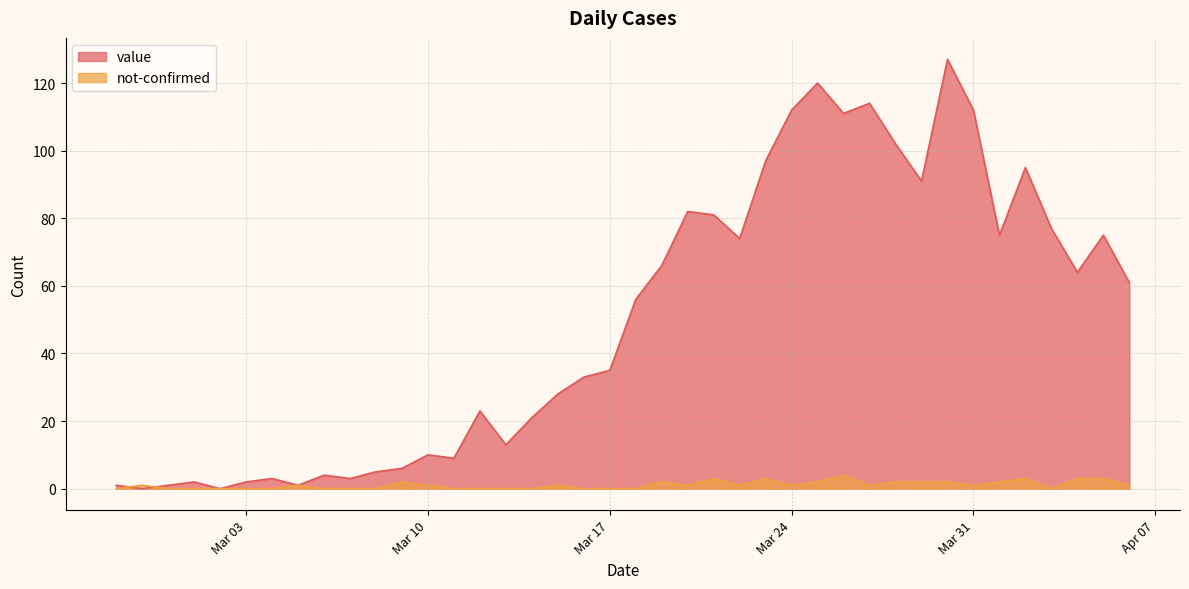

Reading left to right, what are all the values shown in this chart?

value: 1	0	1	2	0	2	3	1	4	3	5	6	10	9	23	13	21	28	33	35	56	66	82	81	74	97	112	120	111	114	102	91	127	112	75	95	77	64	75	61
not-confirmed: 0	1	0	0	0	0	0	1	0	0	0	2	1	0	0	0	0	1	0	0	0	2	1	3	1	3	1	2	4	1	2	2	2	1	2	3	0	3	3	1